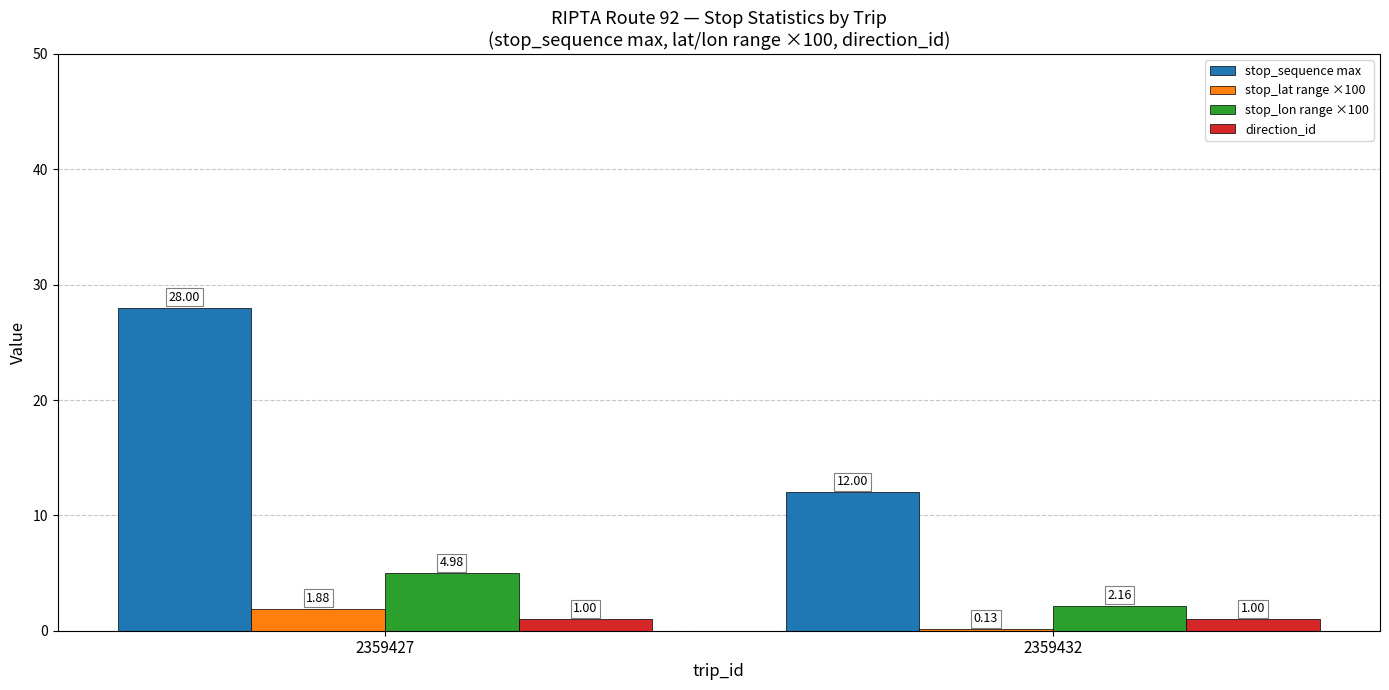

What is the sum of the stop_sequence max values at 2359427 and 2359432?

40.0